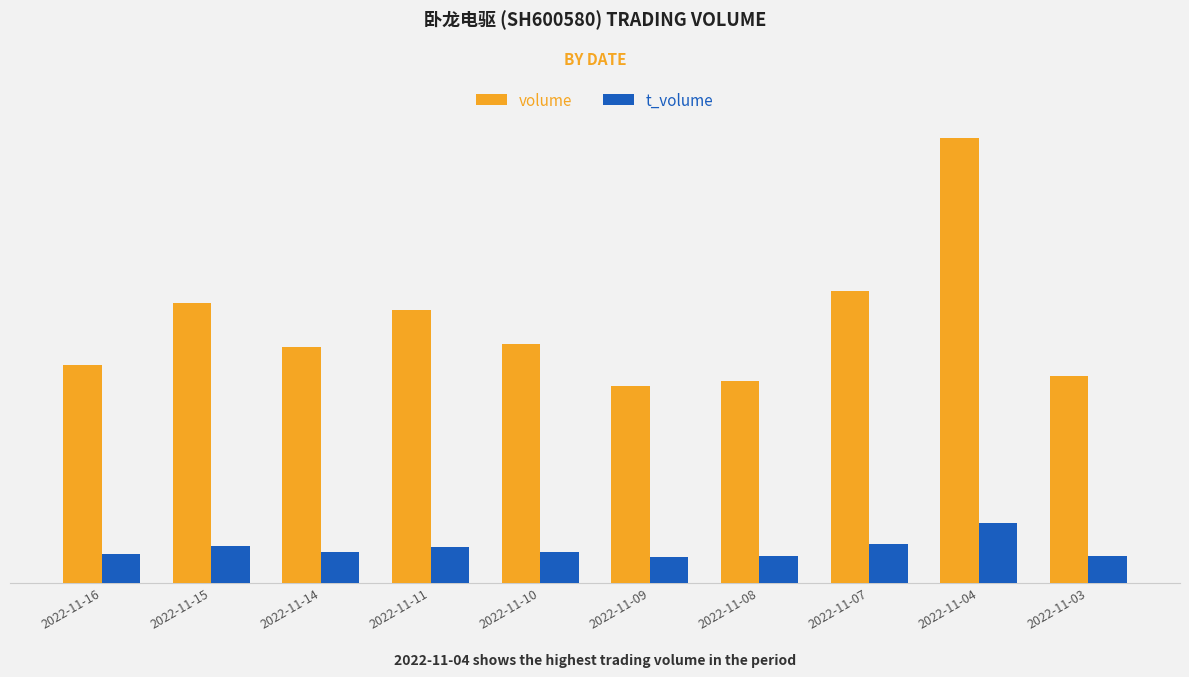

What are all the series names shown in the legend?

volume, t_volume